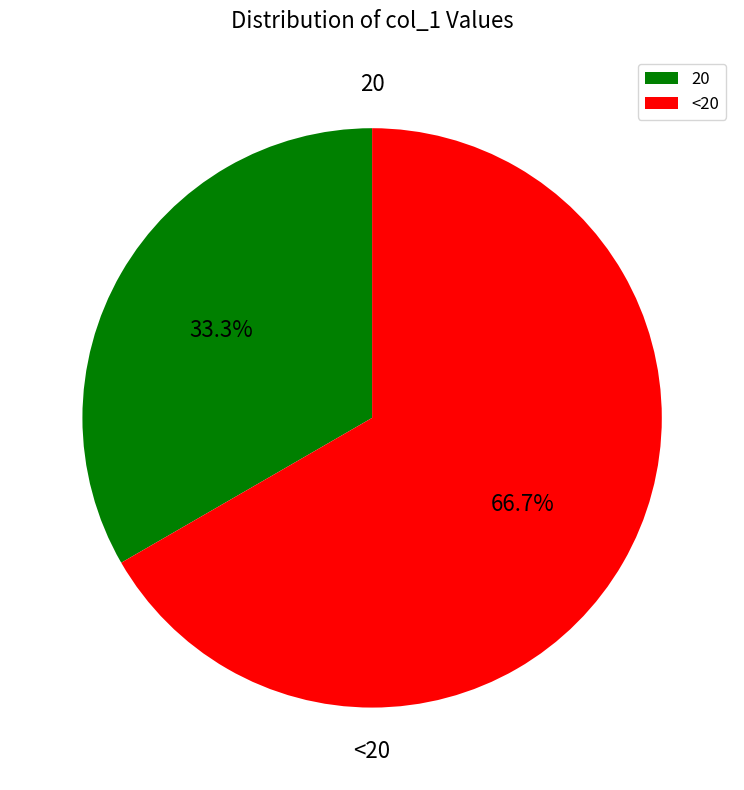

What portion of the pie excludes <20?

33.3%